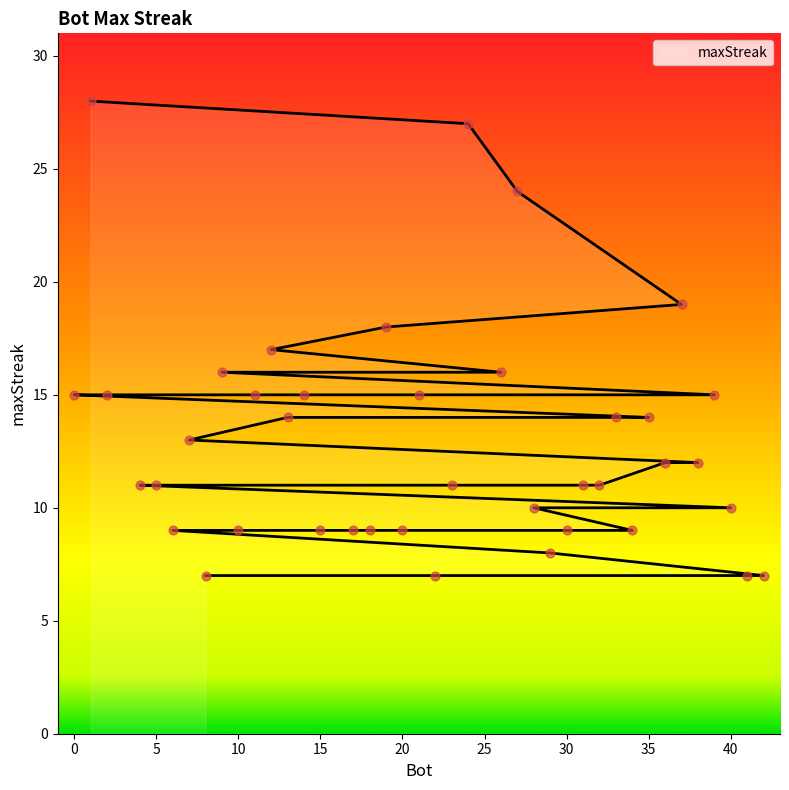

Between 10 and 12, which is larger?

12